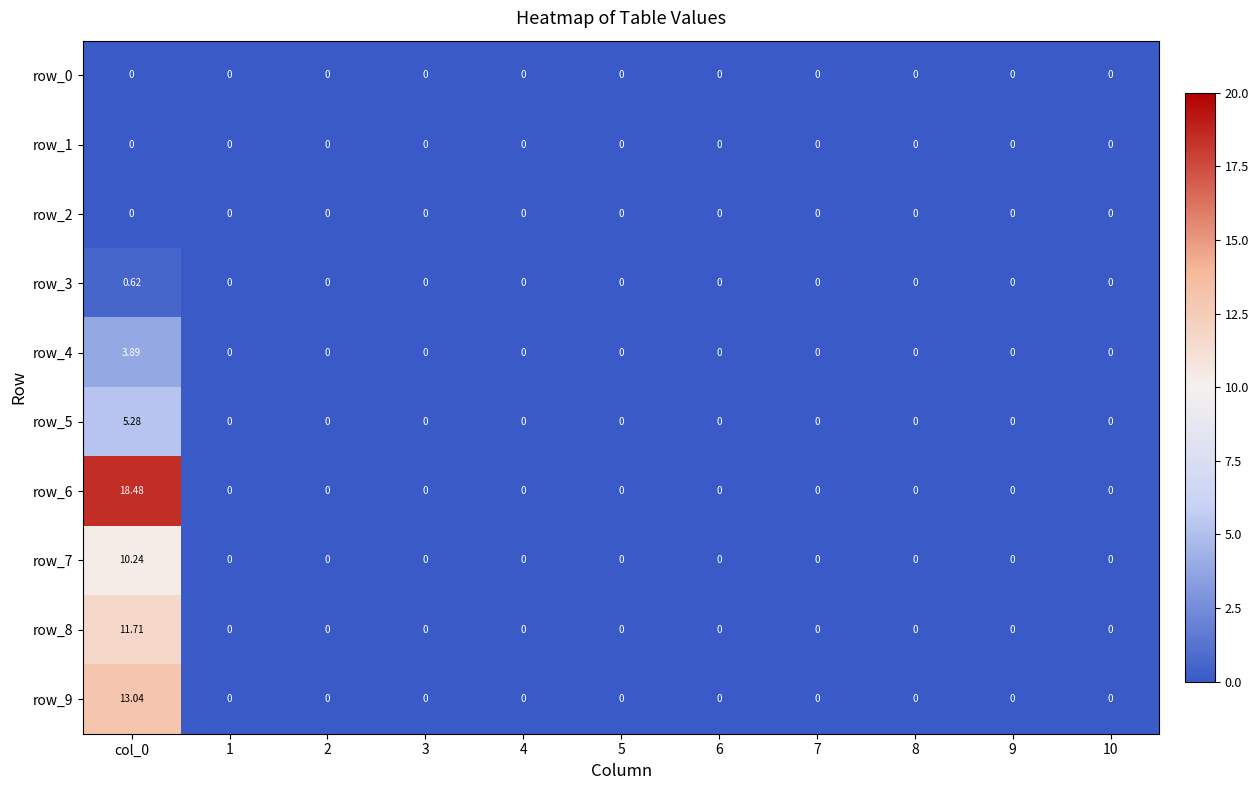

Which category has the highest value in the row_7 series?

col_0